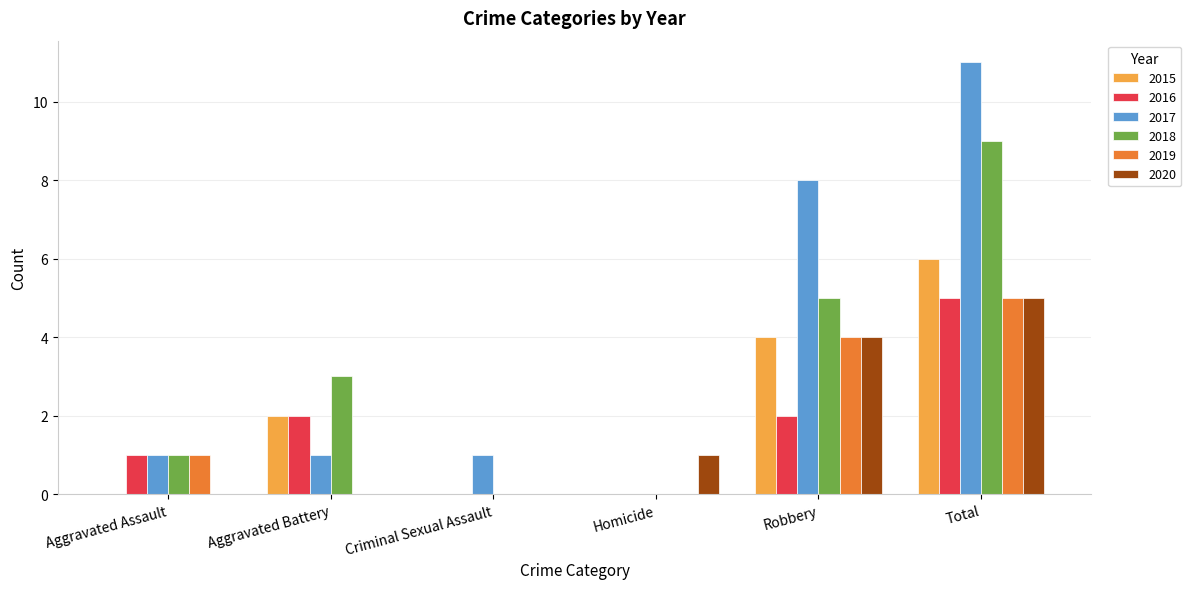

How many data points does each series have?

6